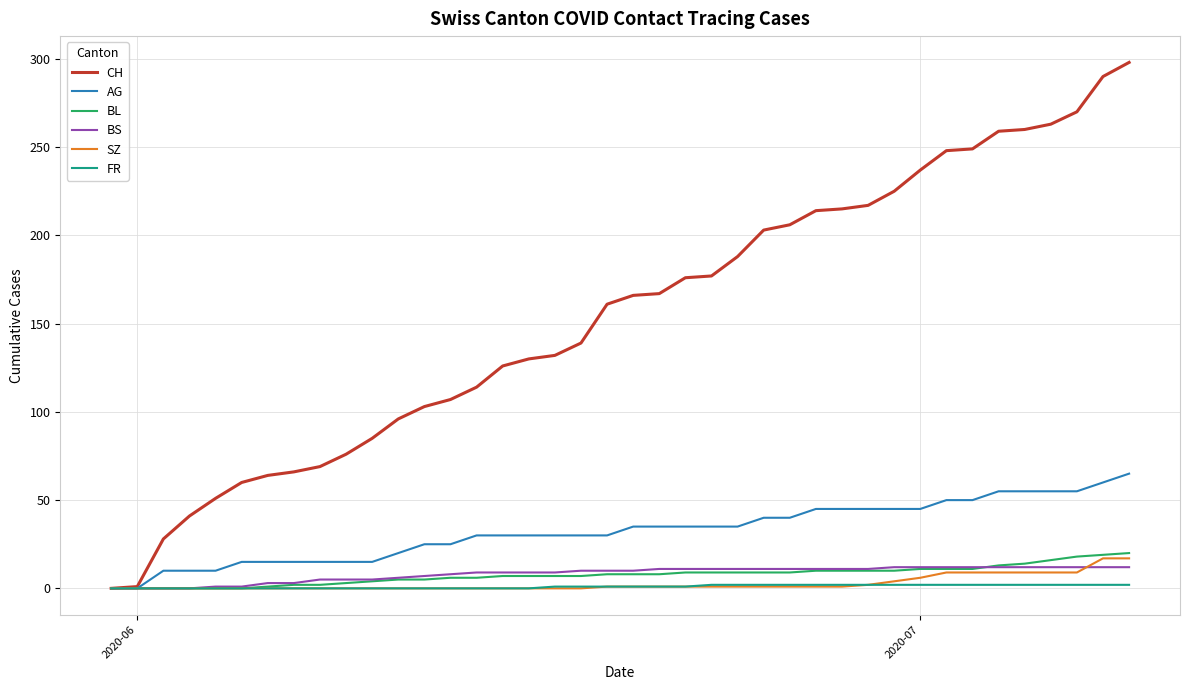

Which series has the largest total across all categories?

CH